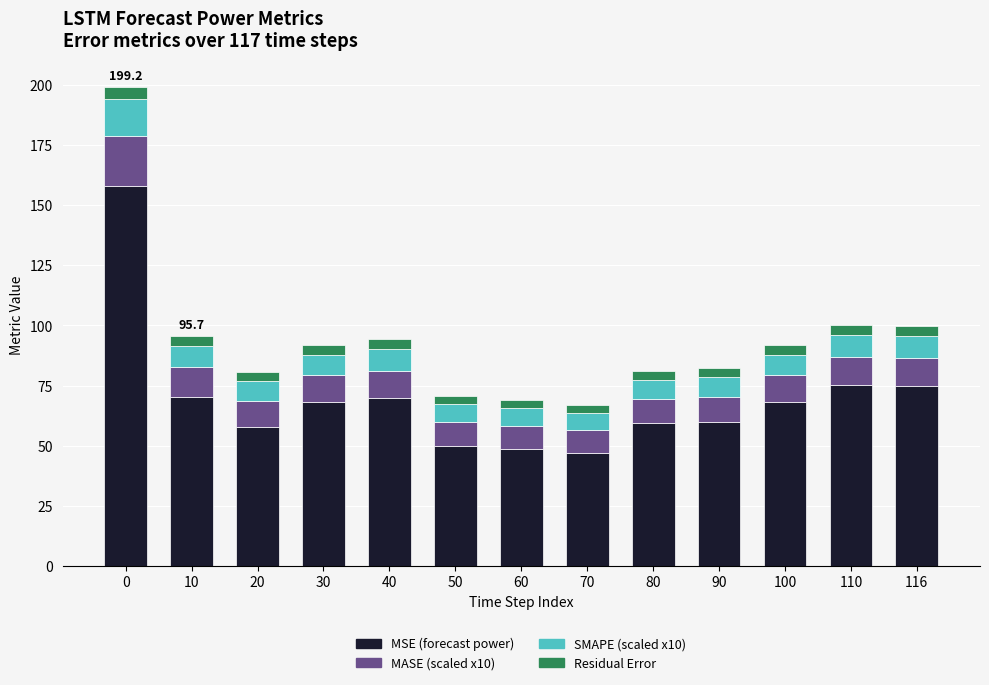

What is the approximate value of MSE (forecast power) at 80?

59.2